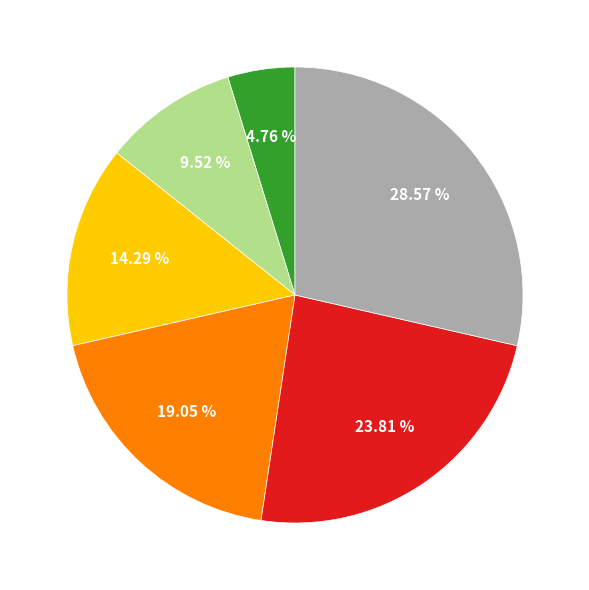

Is there a majority slice in this chart?

No